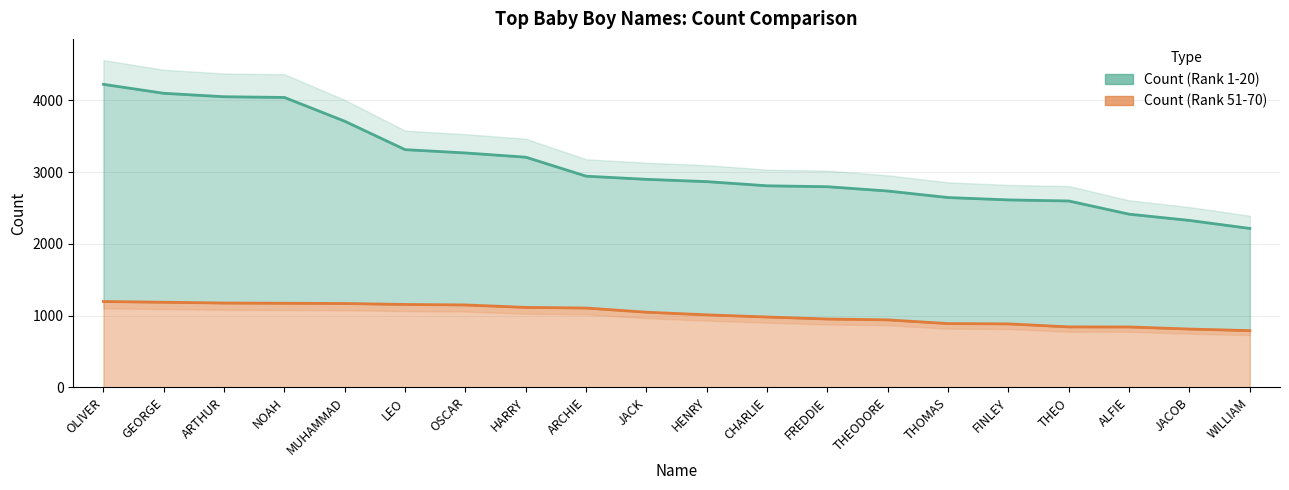

Rank the series by their maximum value, from lowest to highest.

Count (Rank 51-70), Count (Rank 1-20)